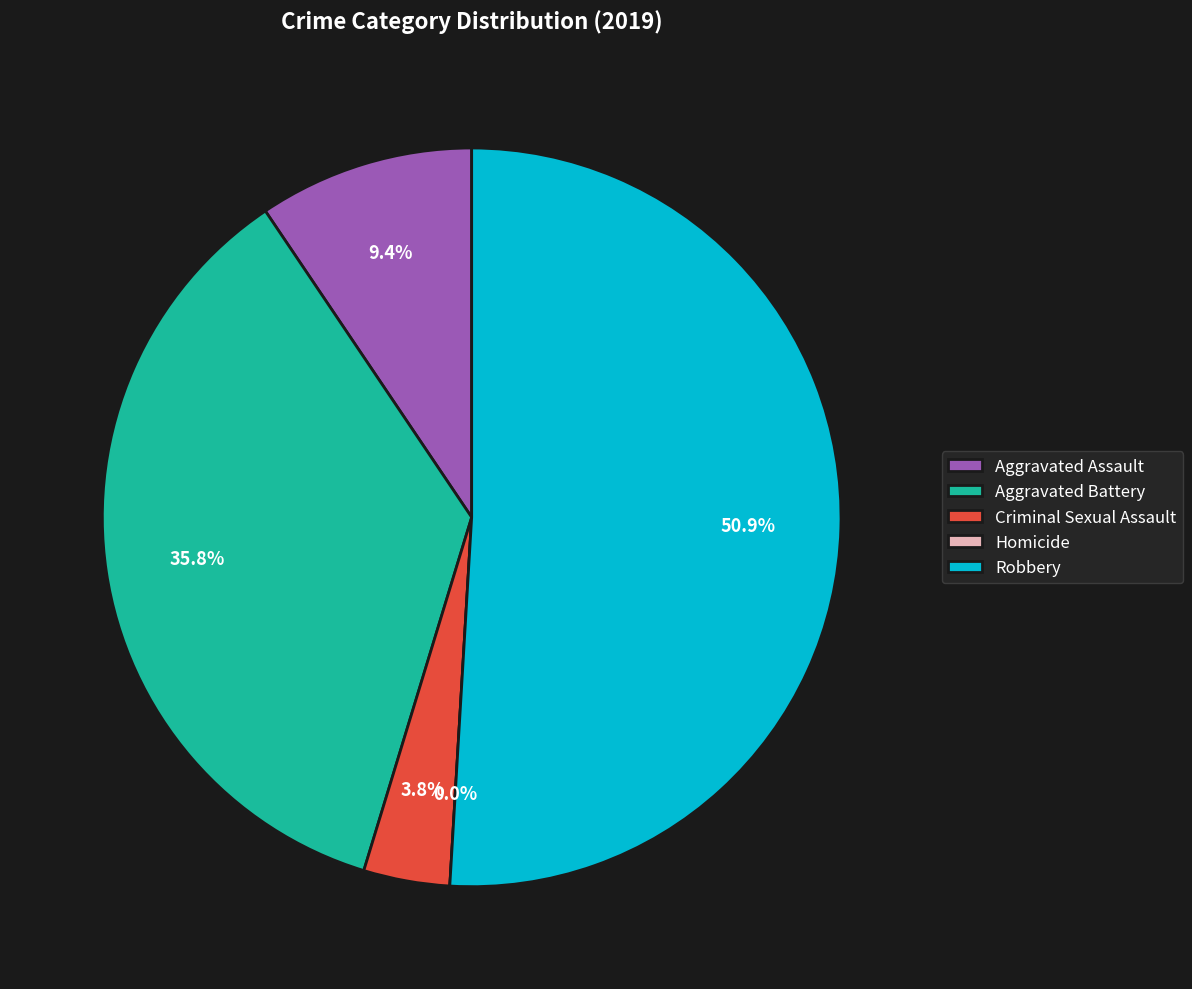

Combined, what portion of the pie is Aggravated Assault and Aggravated Battery?

45.3%